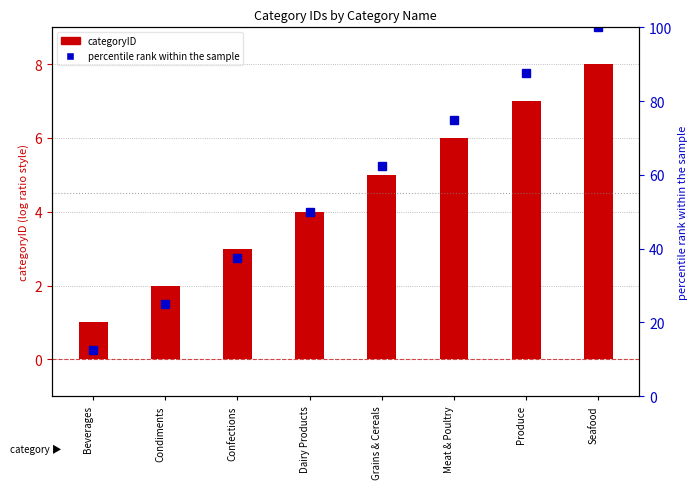

What is the ratio of the value at Confections to the value at Meat & Poultry?

0.5